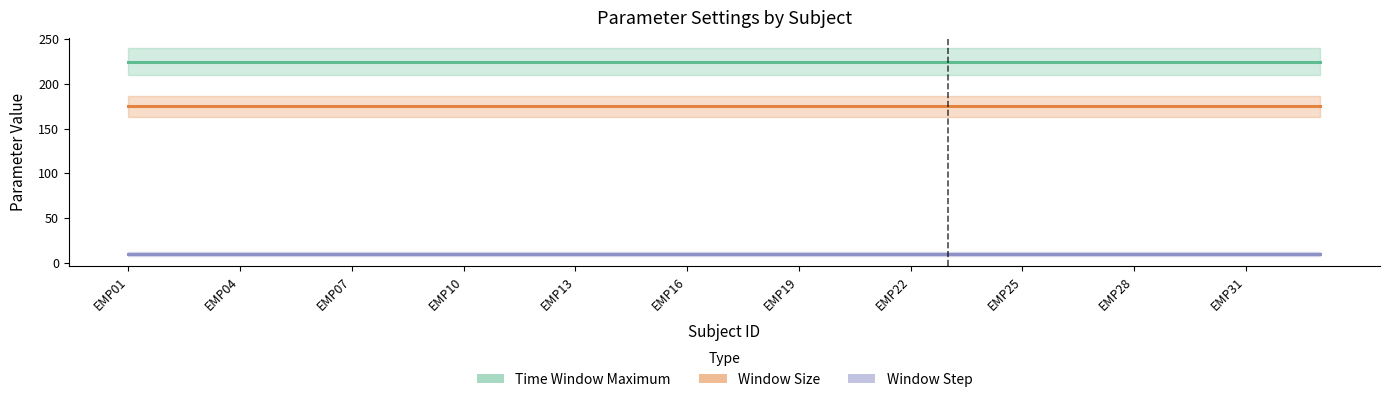

What are all the series names shown in the legend?

Time Window Maximum, Window Size, Window Step